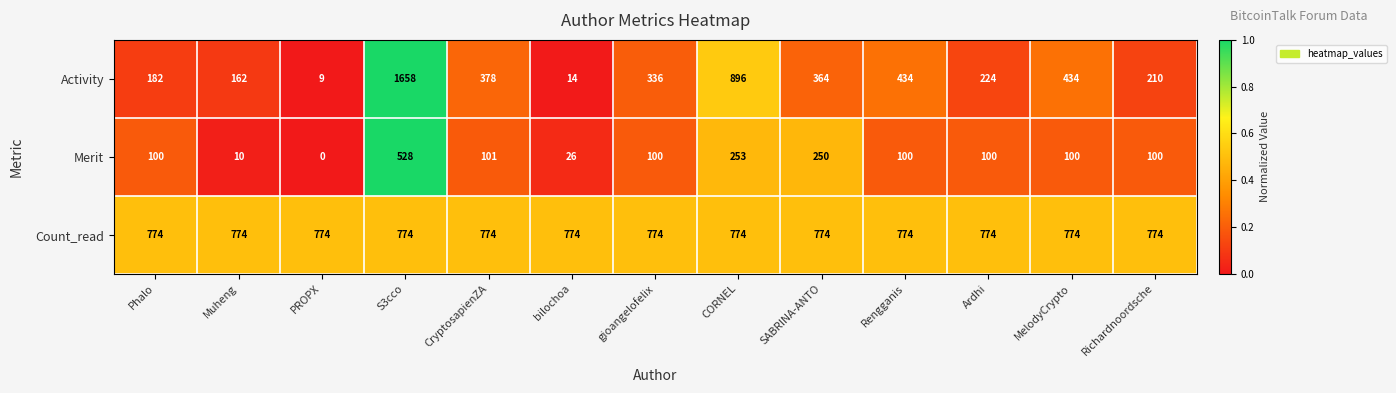

The value of Activity at MelodyCrypto is 291. True or false?

False